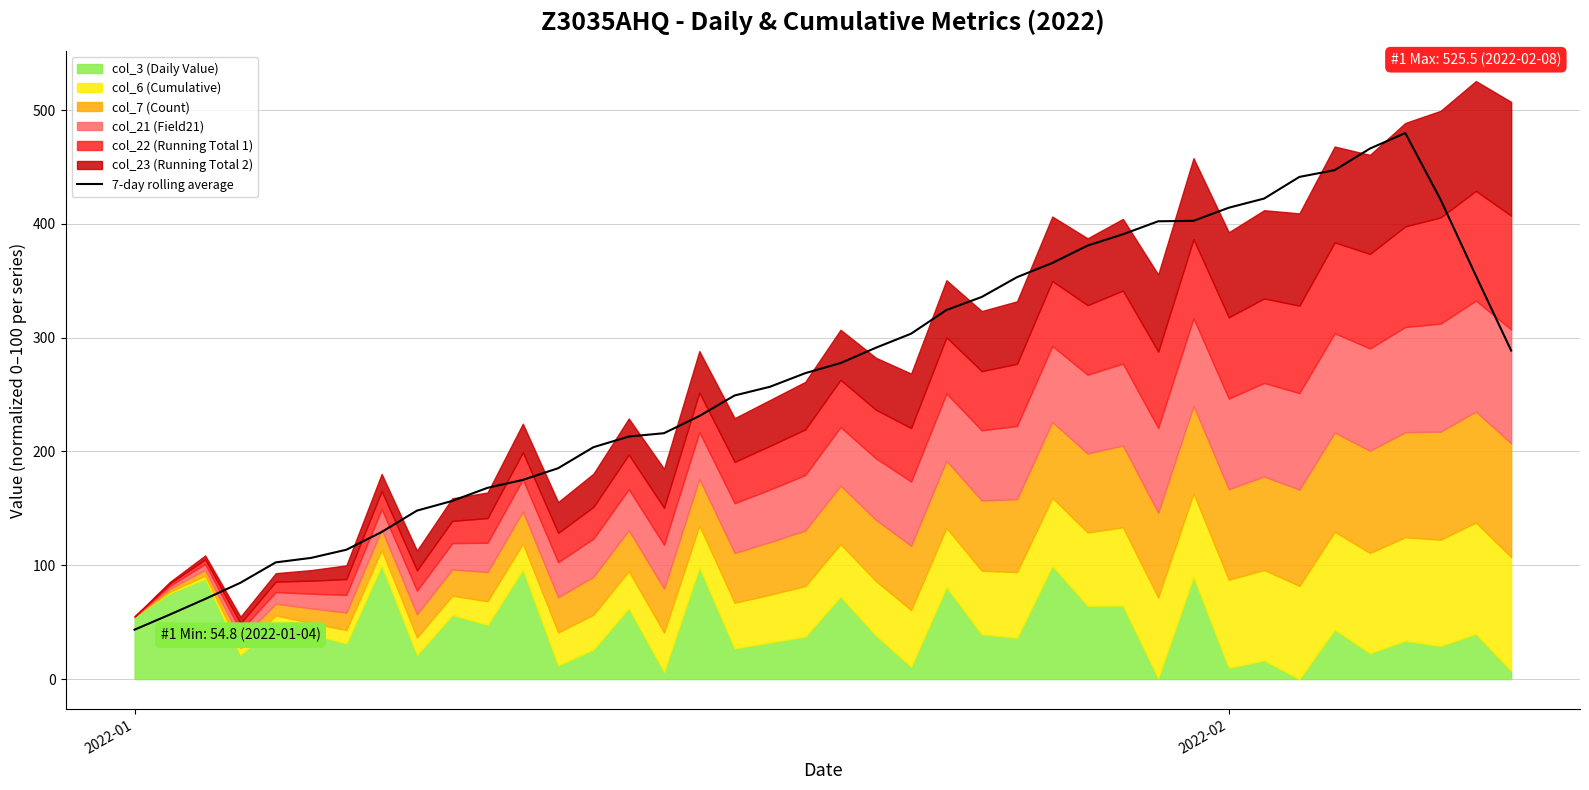

What is the highest value of the 7-day rolling average series?

479.8